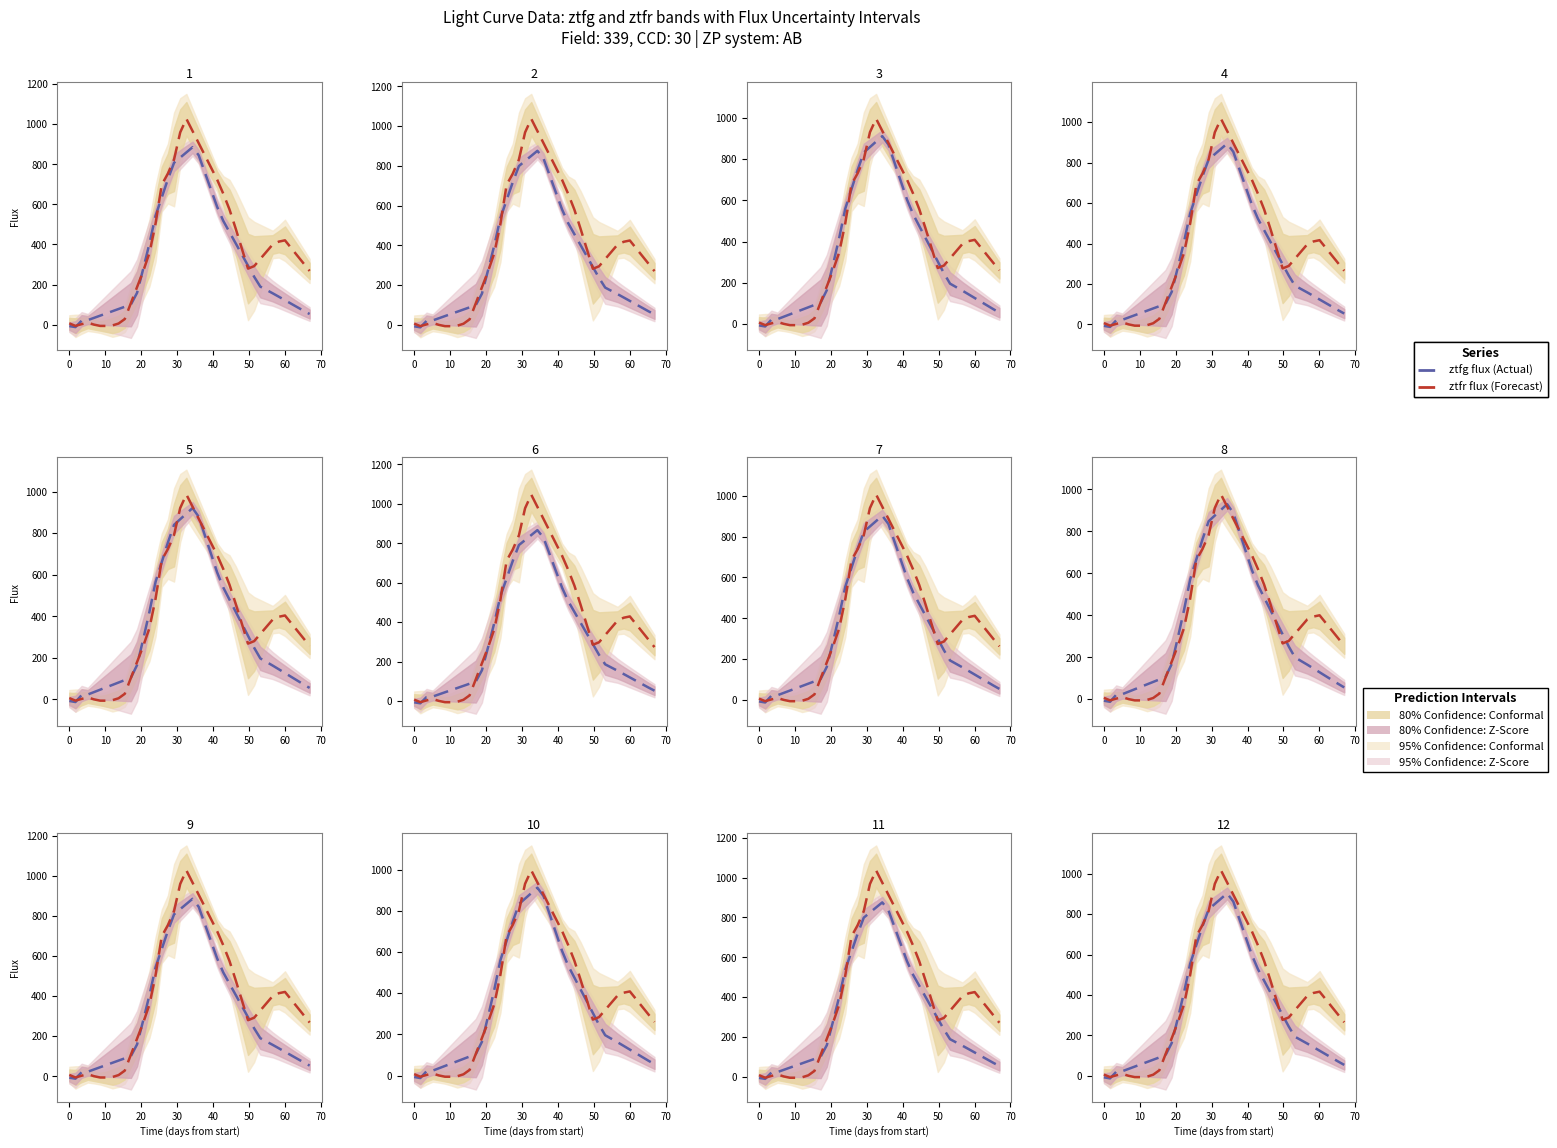

Reading left to right, extract all data points from this chart.

ztfg flux (Actual): -7.1	-12.1	20.4	23.3	34.6	45.9	57.3	68.6	79.9	91.3	102.6	162.3	284.6	412.1	554.4	647.1	739.9	823.9	850.2	876.5	902.8	861.8	774.2	686.6	599.0	527.4	470.7	414.0	357.2	300.5	243.8	193.6	176.7	159.9	142.3	124.6	106.8	89.1	71.3	54.3
ztfr flux (Forecast): 6.7	-5.9	2.7	10.3	0.4	-6.0	-6.1	-3.7	5.9	27.8	106.9	185.9	264.9	353.5	499.3	690.7	746.0	815.7	949.5	1016.3	956.1	896.0	835.9	775.7	715.6	645.9	568.5	474.6	375.8	276.9	289.2	324.8	360.4	395.9	410.1	416.4	378.7	340.9	303.1	265.3